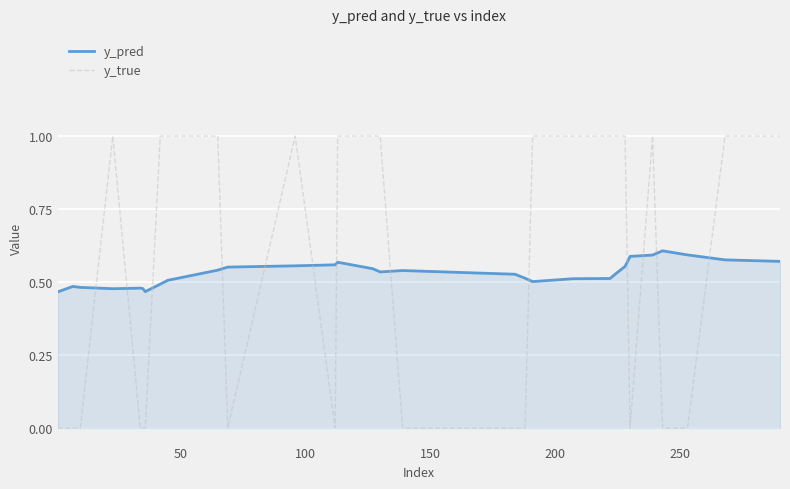

List the series in order of their peak value, lowest first.

y_pred, y_true